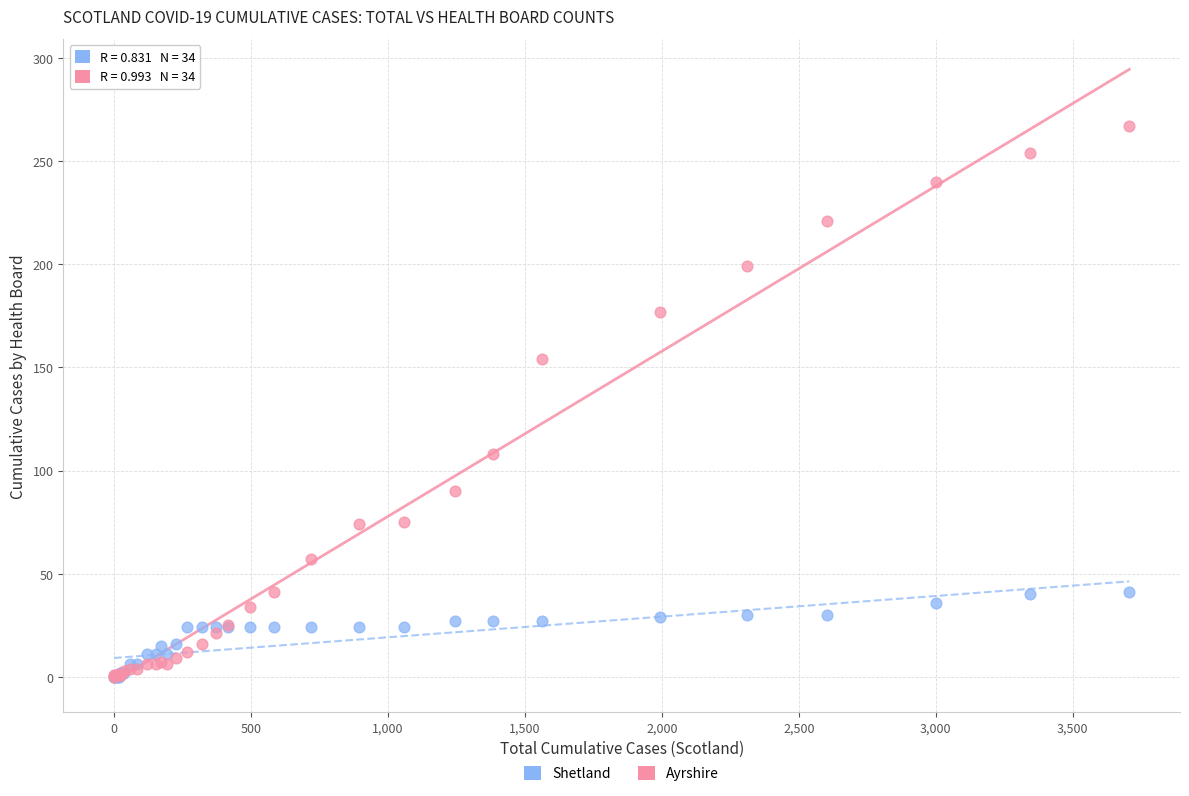

In the Ayrshire series, what Y value is closest to 133?

154